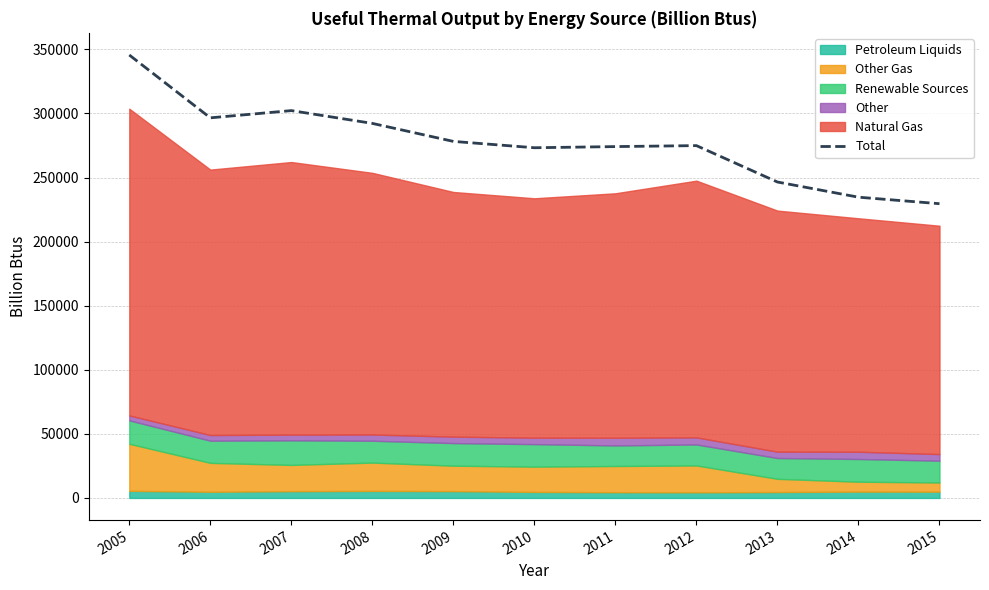

Approximately how many times larger is the value at 2007 compared to 2015?

1.3